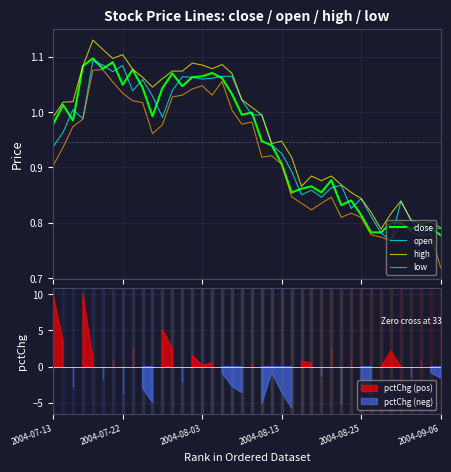

What is the average value of the close series?

0.9